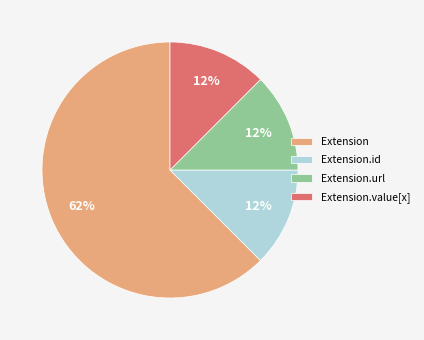

Count the number of slices in the pie.

4